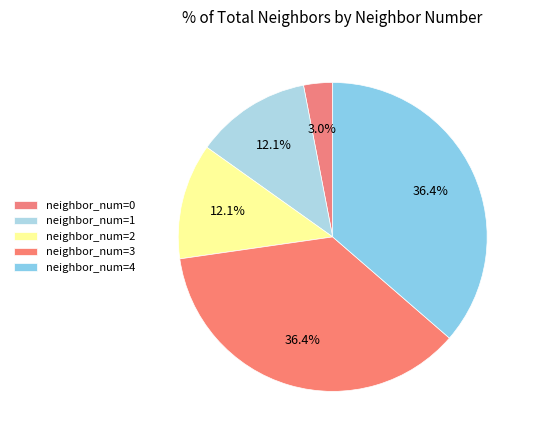

Which category has the biggest portion of the pie?

3